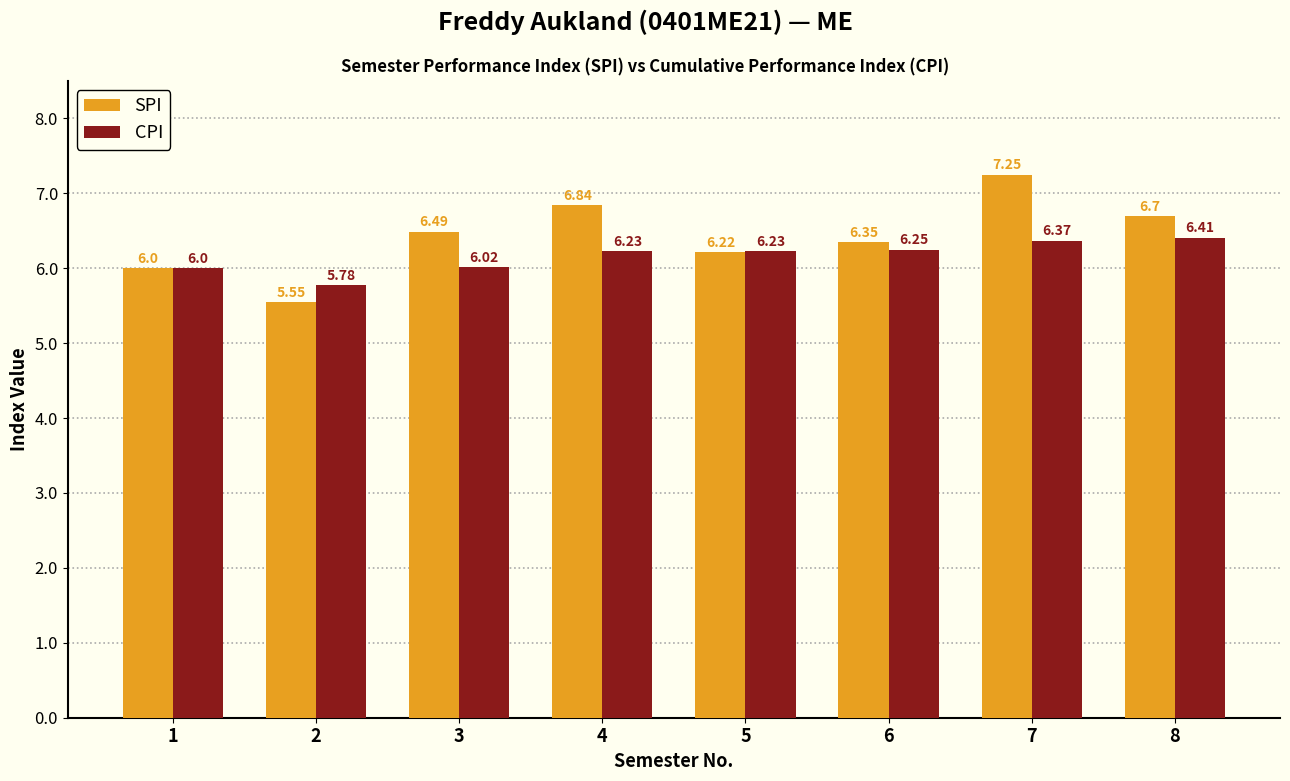

What is the difference between the maximum and minimum values in the CPI series?

0.6